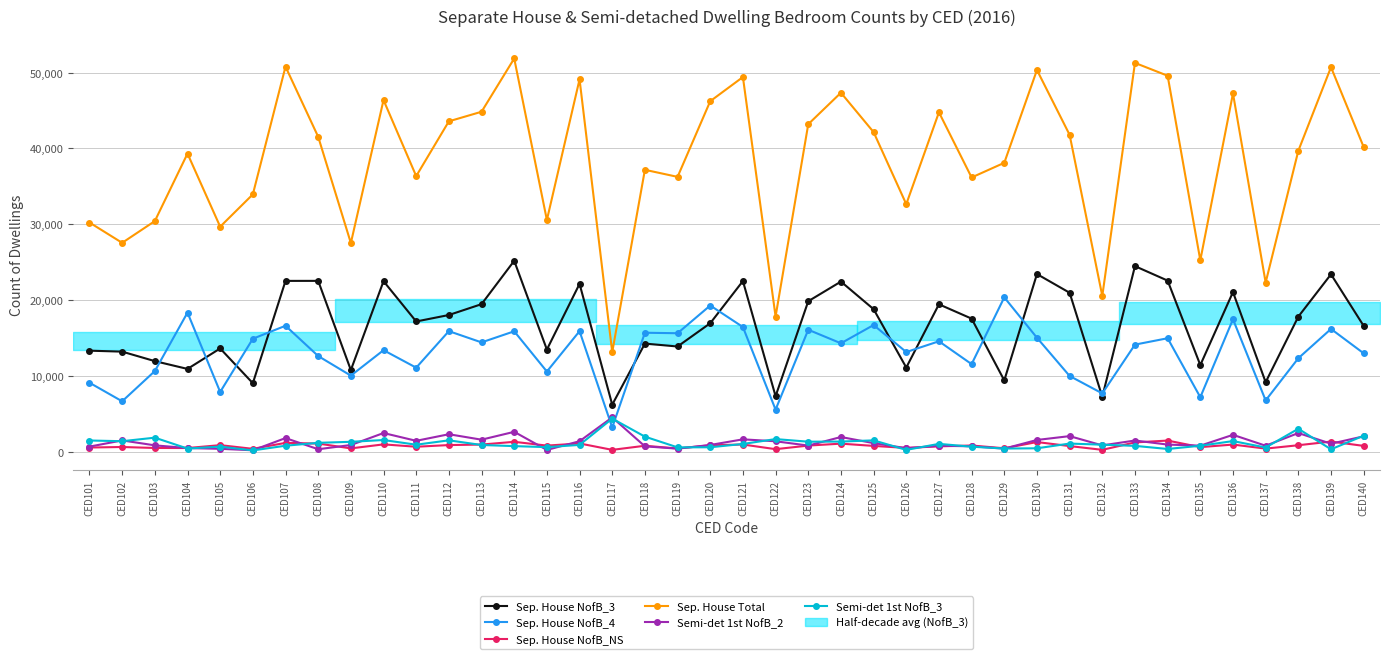

How many interior local peaks does the Semi-det 1st NofB_2 series have?

13